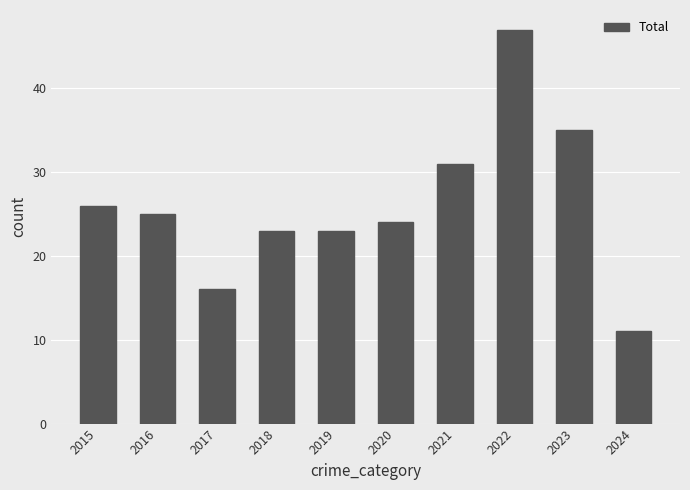

What is the change in value from 2021 to 2023?

+4